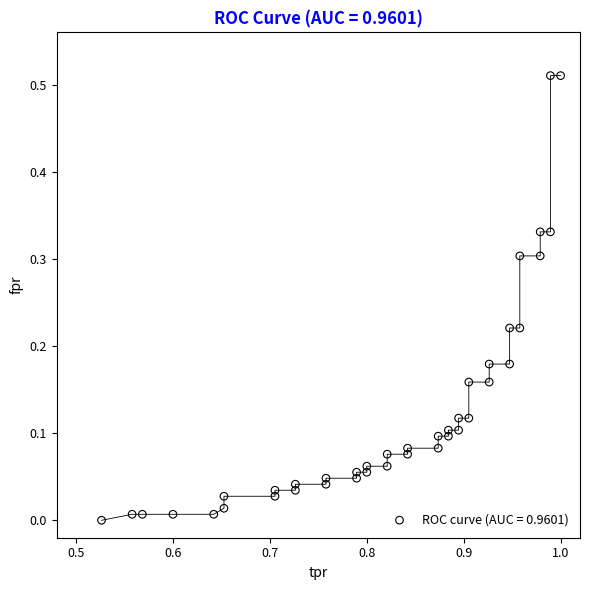

How many data points are displayed?

40